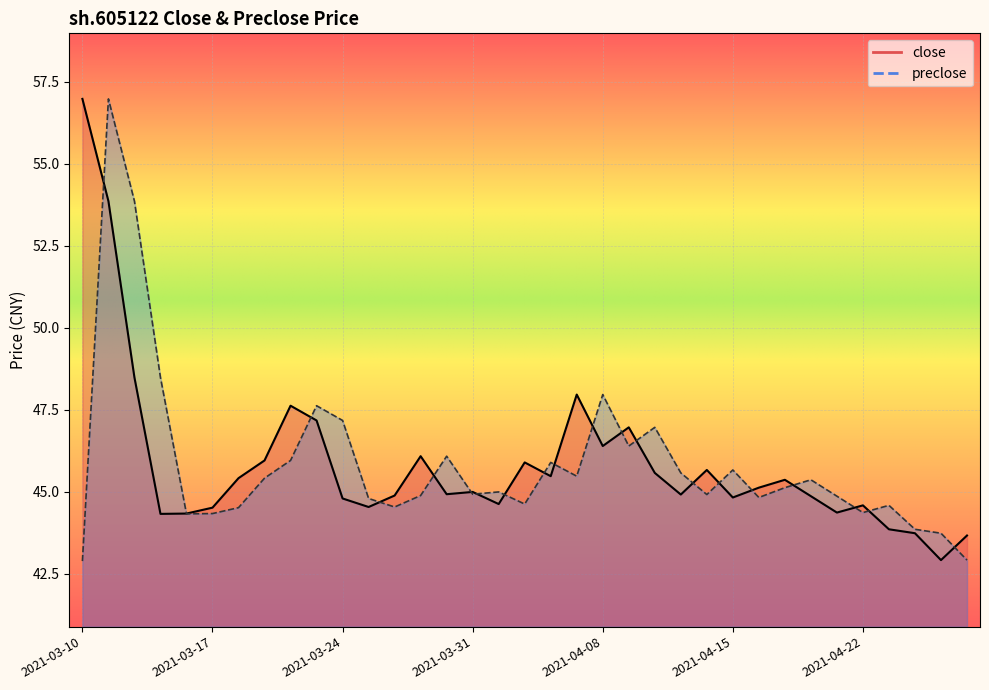

What are all the series names shown in the legend?

close, preclose